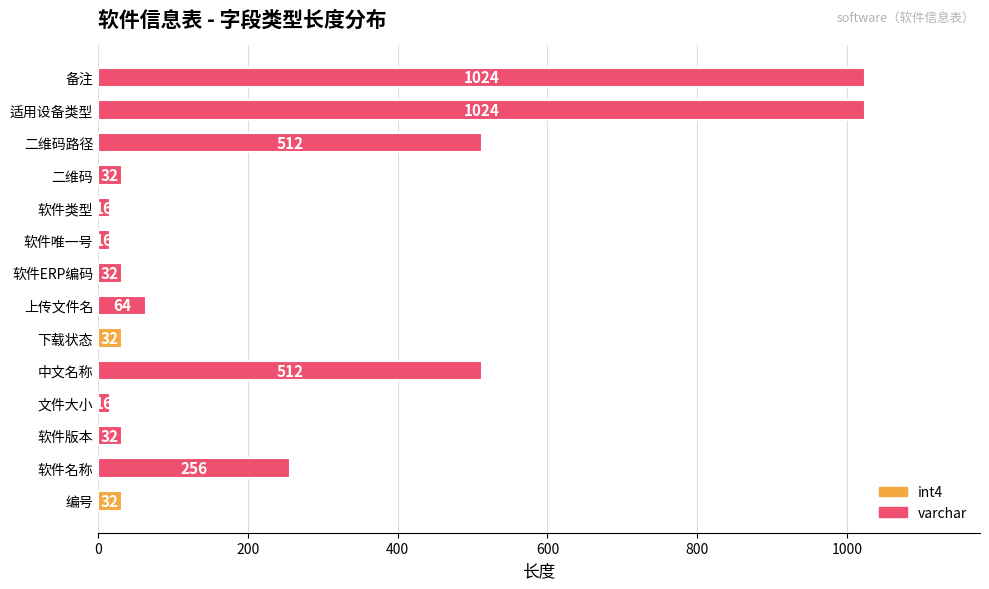

What is the sum of the values at 备注 and 软件名称?

1280